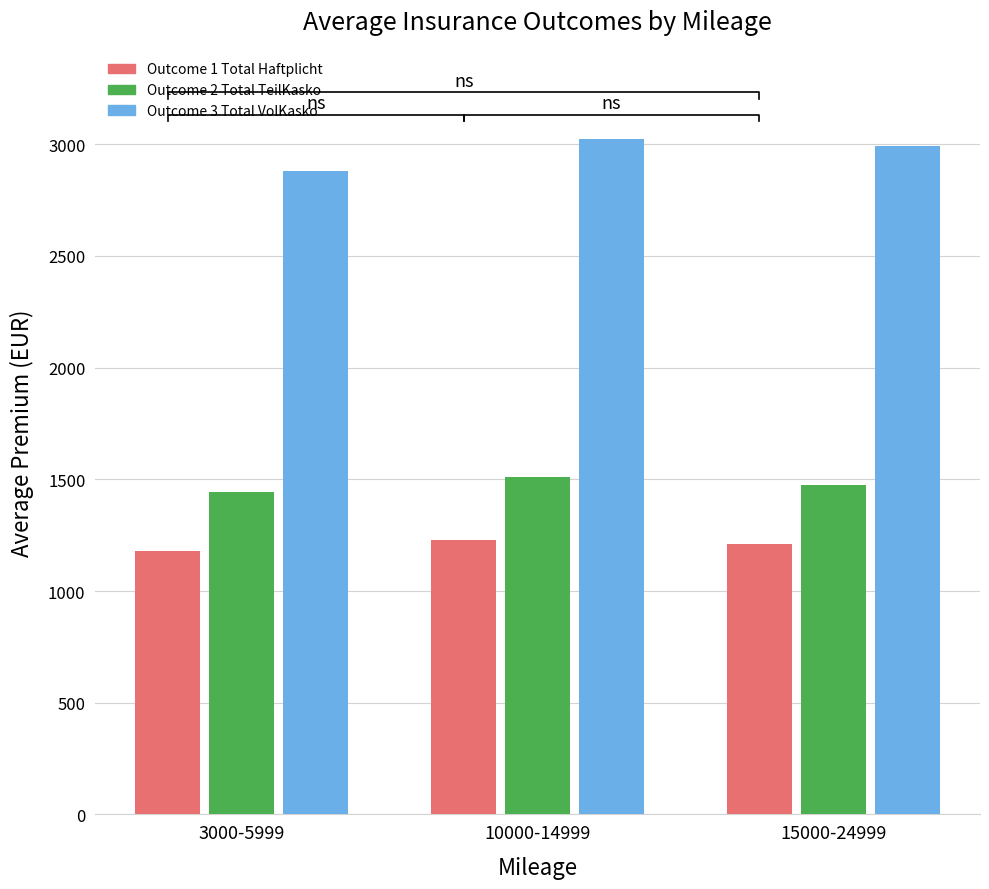

How many values in the Outcome 2 Total TeilKasko series exceed 1474?

2